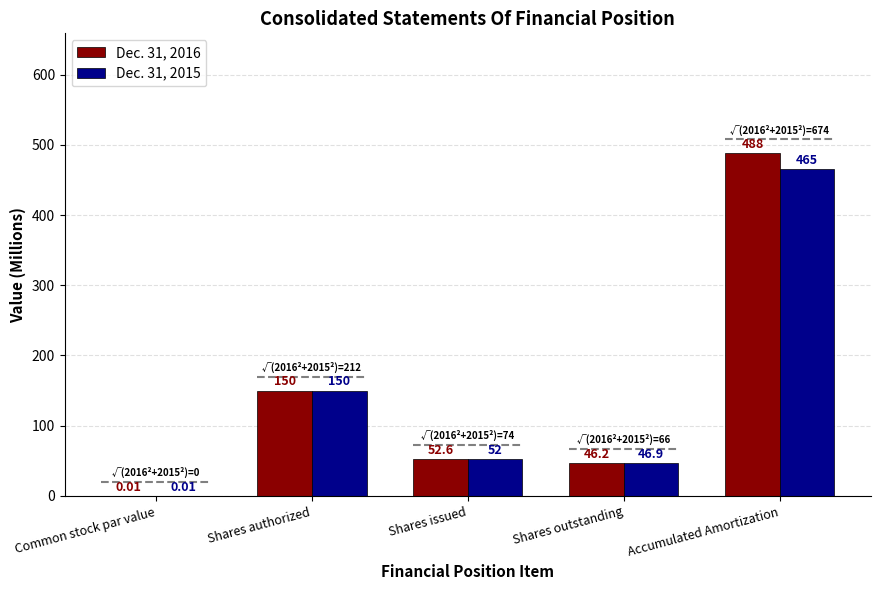

What is the label of the 4th bar from the right?

Shares authorized